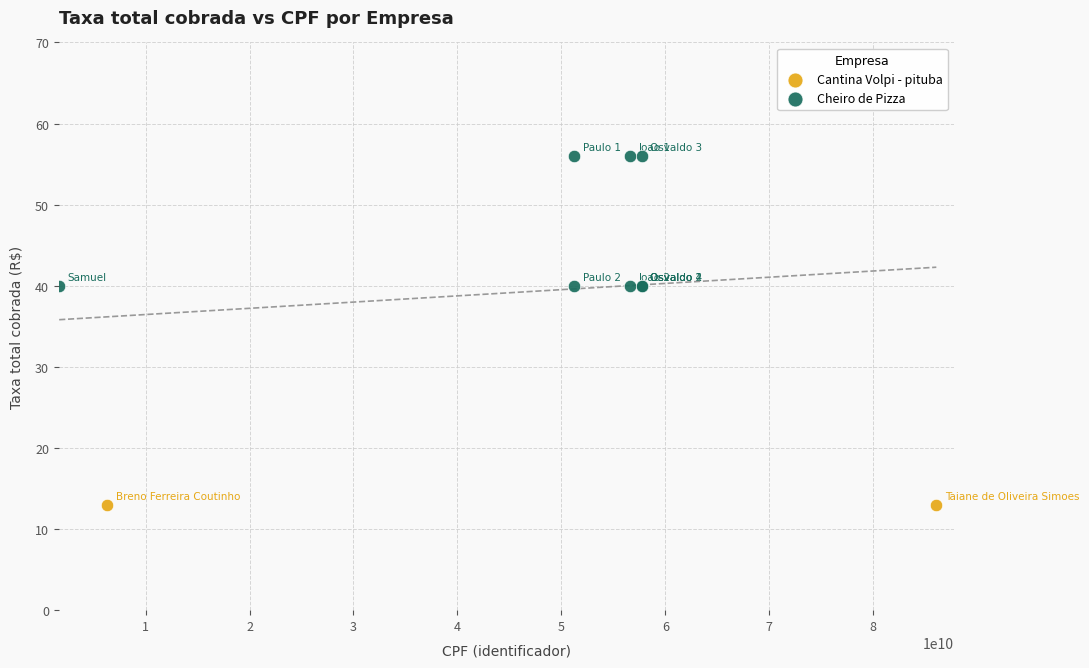

What are all the series names shown in the legend?

Cantina Volpi - pituba, Cheiro de Pizza